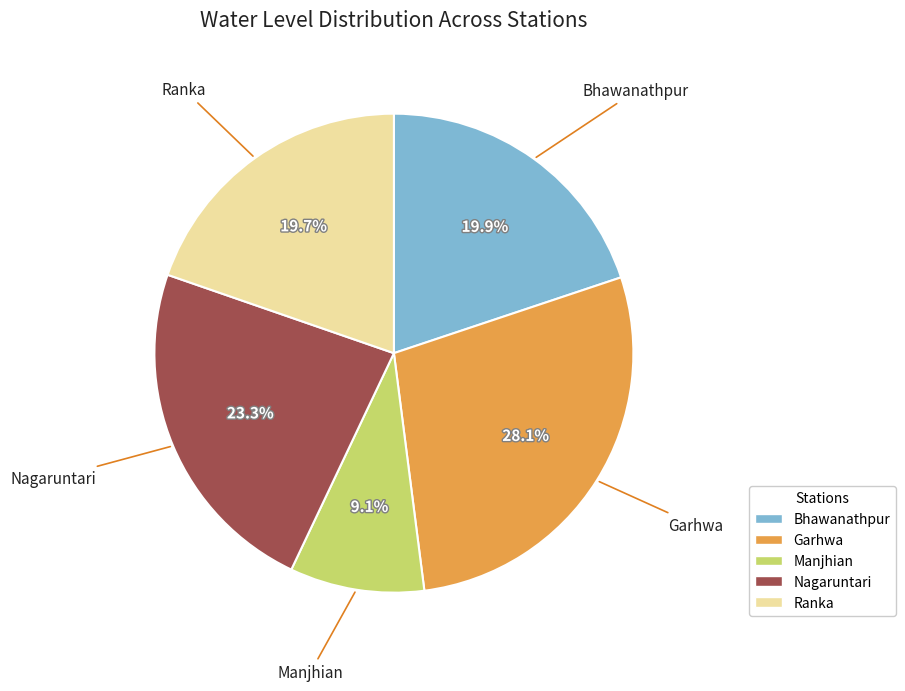

Which has a higher value, Bhawanathpur or Garhwa?

Garhwa